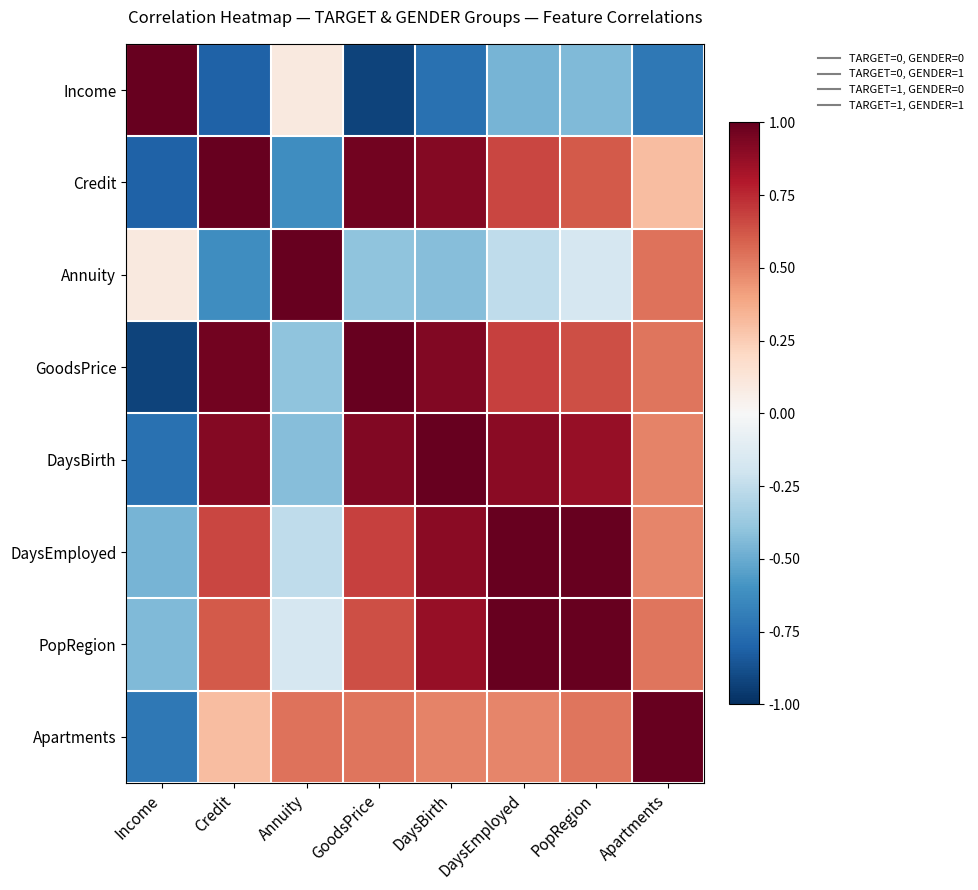

Which series has the widest spread of values?

Income